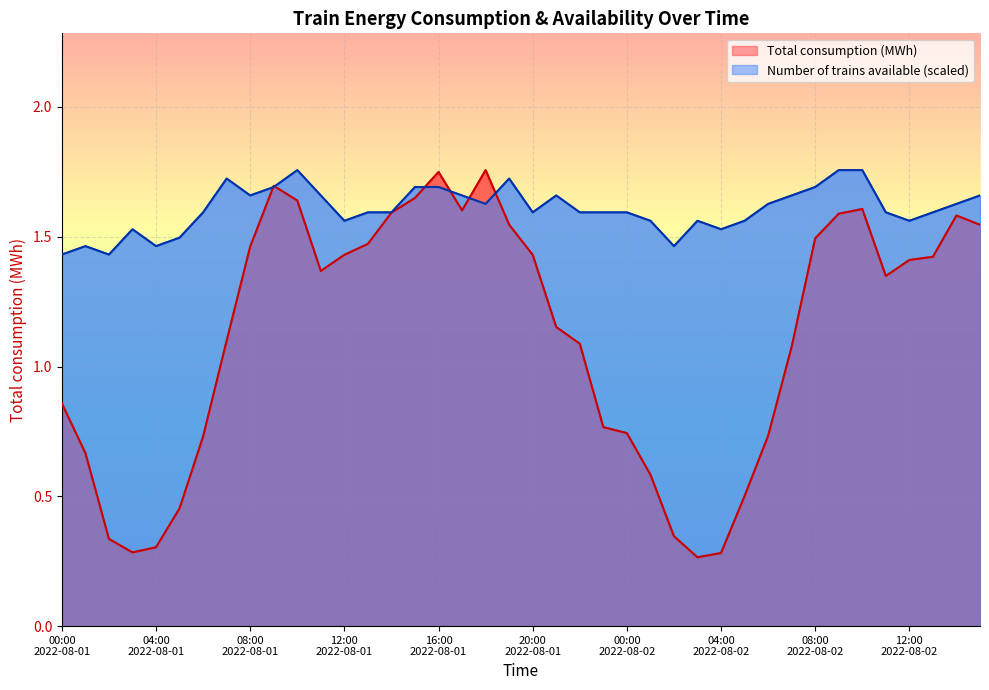

The value of Number of trains available at 2022-08-02 04:00 is 1.5. True or false?

True